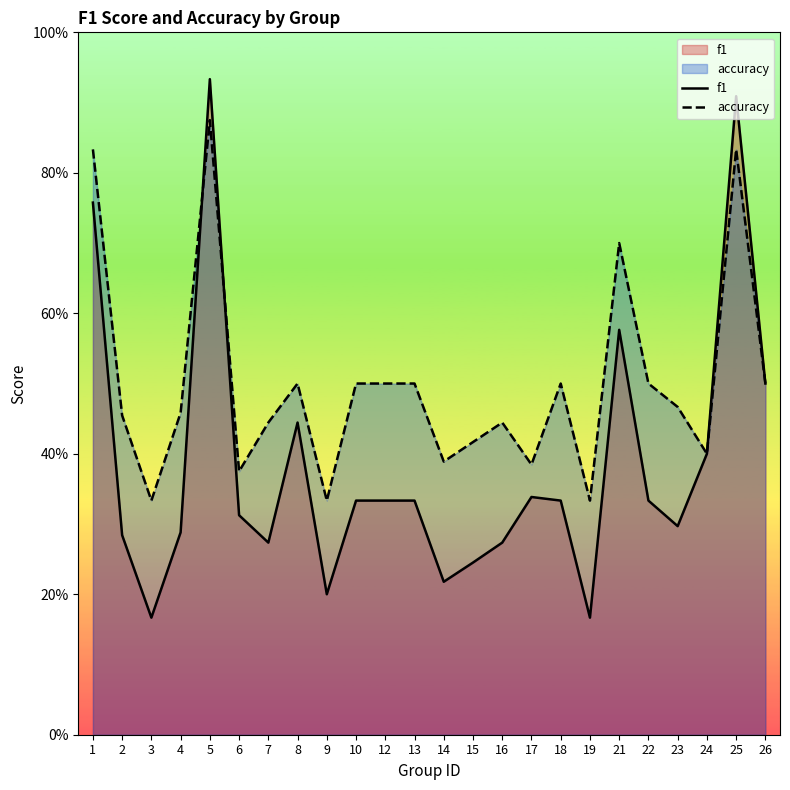

At 15, list the series in order from largest to smallest.

accuracy, f1